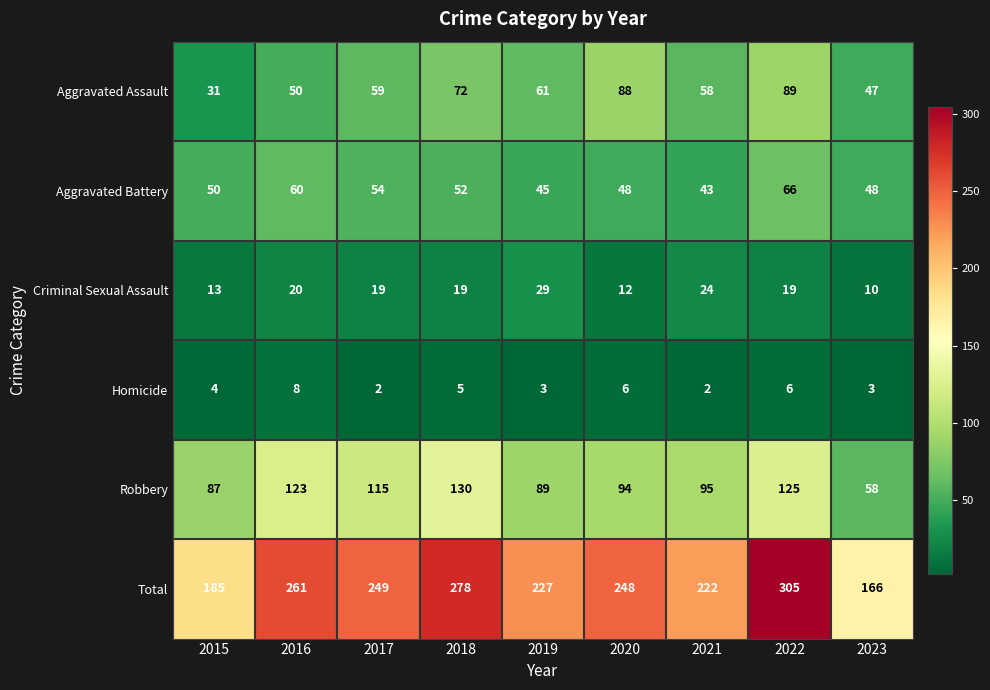

What is the maximum value for Aggravated Battery?

66